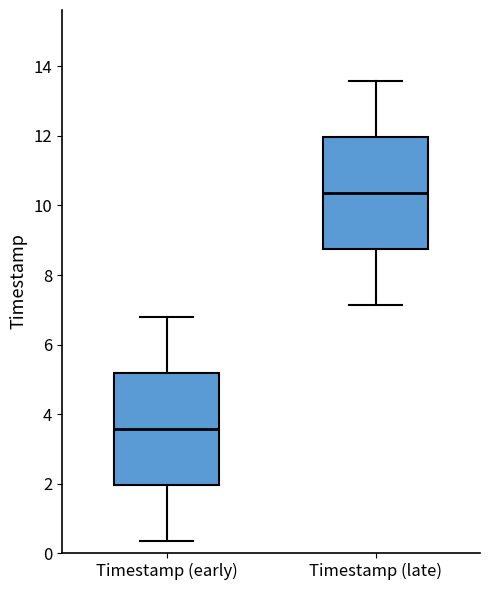

Where does the lower whisker of the box for Timestamp (late) end on the y-axis? The values are not printed on the chart, so give them approximately, as read against the axis.

7.2